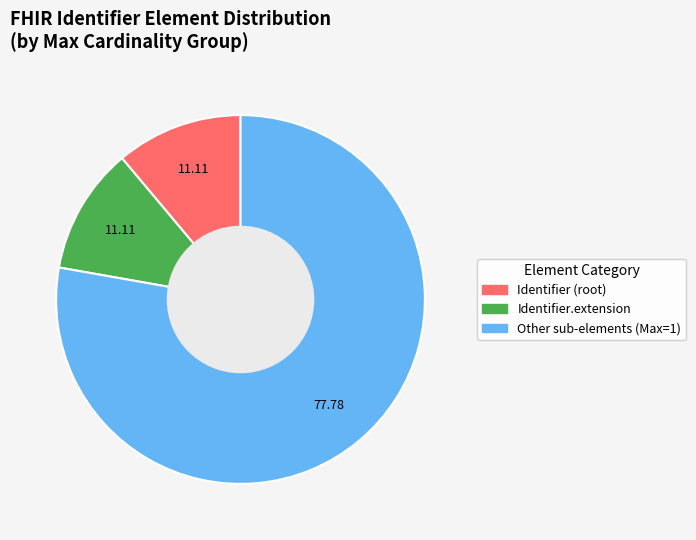

Is there any slice that represents more than half of the pie?

Yes